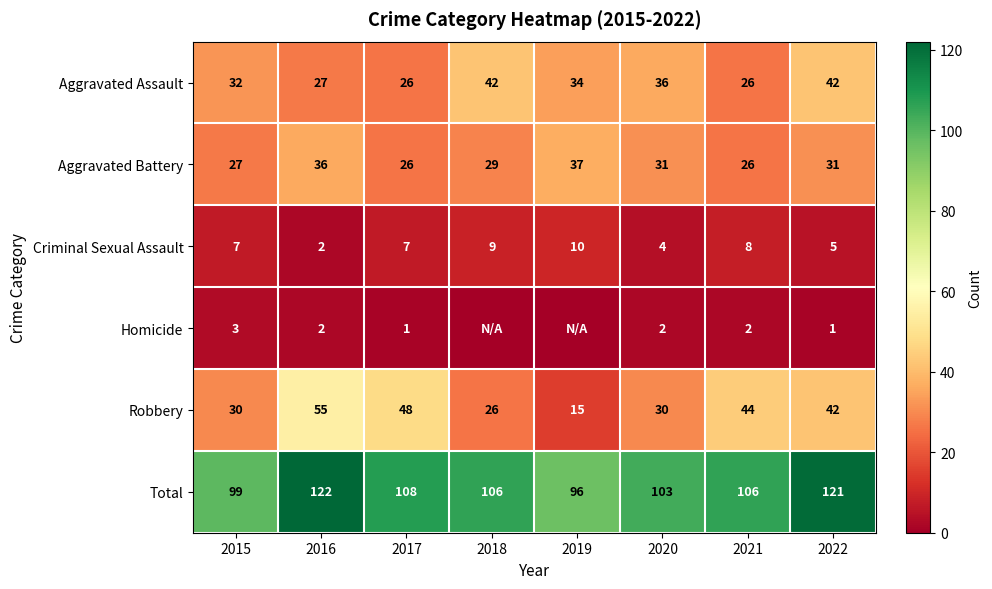

Which category has the lowest value in the Criminal Sexual Assault series?

2016